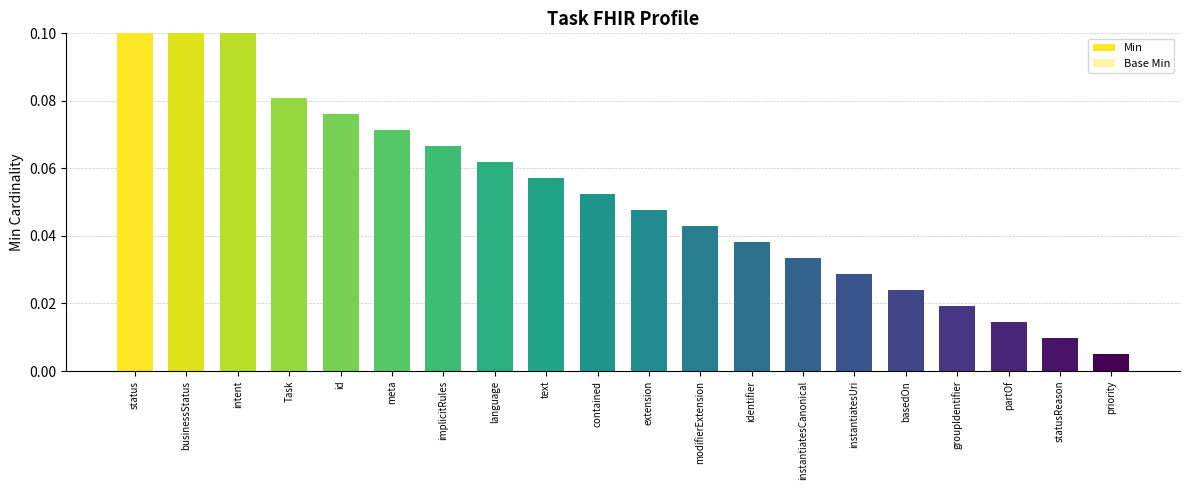

Are the bars grouped side by side (vs. stacked)?

Yes